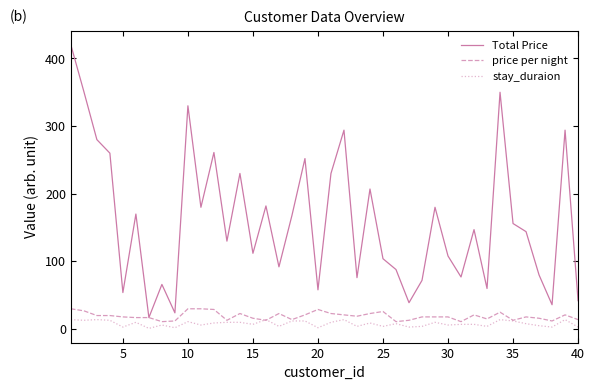

Which series has the largest total across all categories?

Total Price